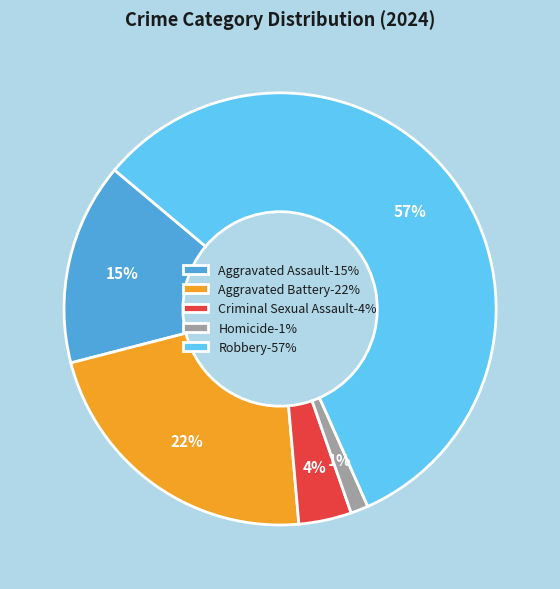

Approximately how many times larger is the value at Homicide compared to Aggravated Assault?

0.1